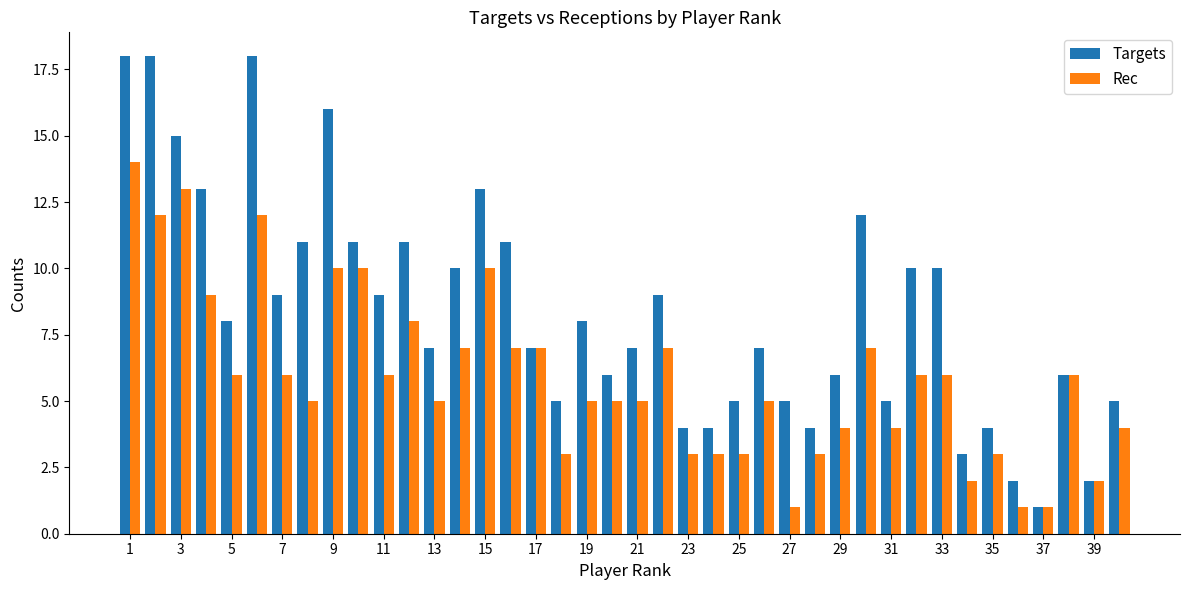

Which series has the largest range (max minus min)?

Targets